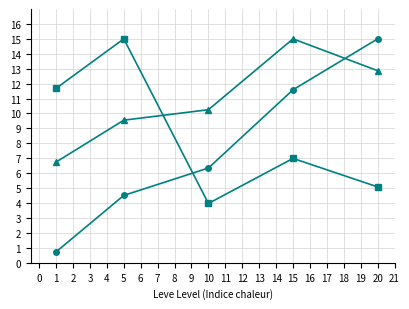

What is the difference between the highest and lowest values at 10?

6.3